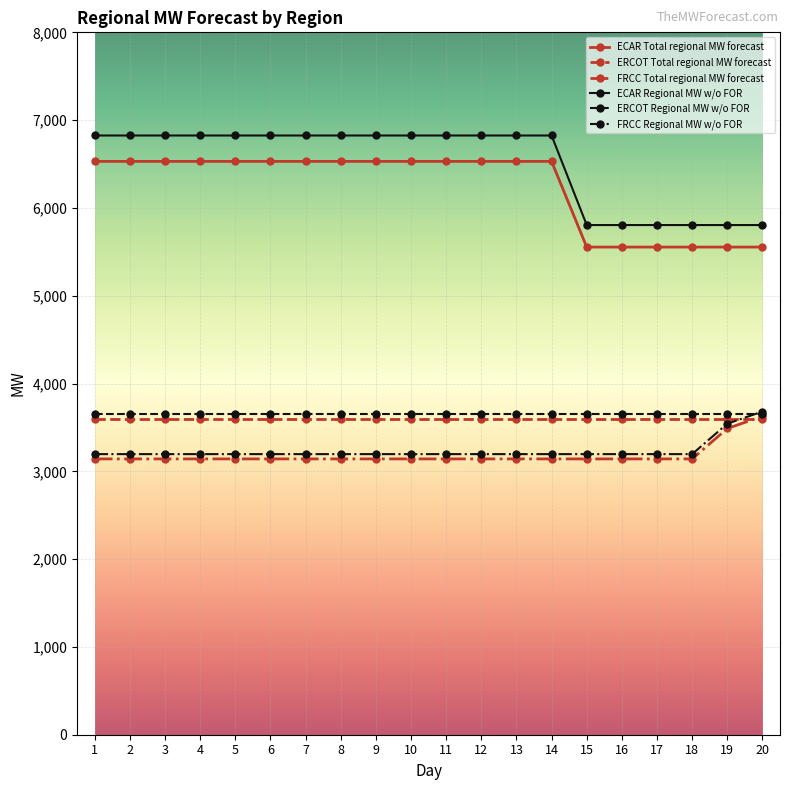

Which series has the largest total across all categories?

ECAR Regional MW w/o FOR